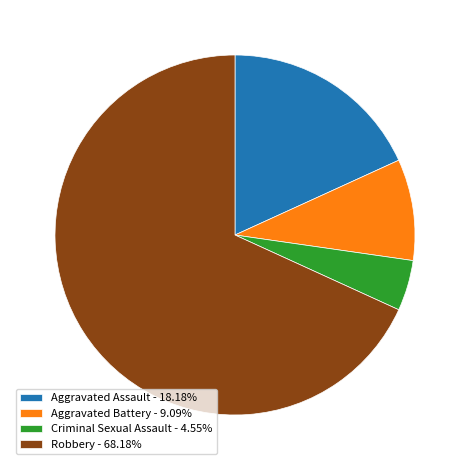

Is the sum of Aggravated Assault - 18.18% and Criminal Sexual Assault - 4.55% greater than half?

No